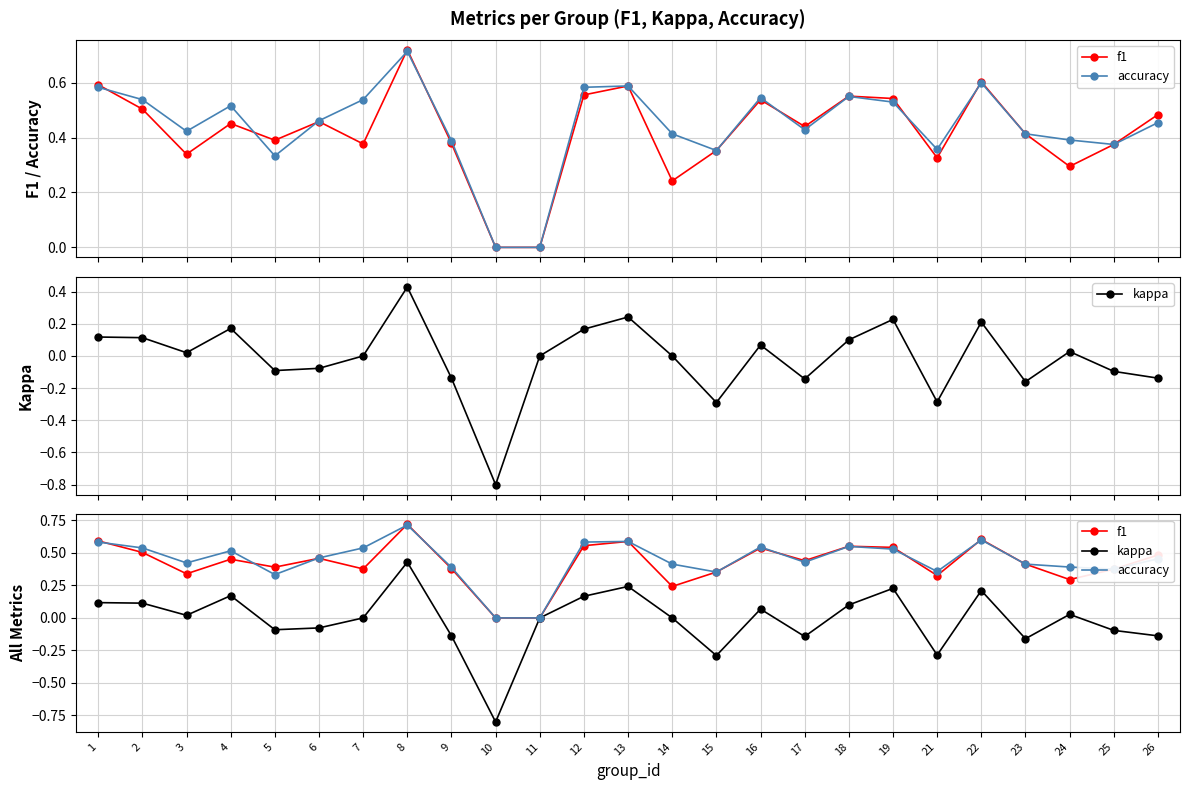

Reading right to left, what are all the values shown in this chart?

f1: 0.5	0.4	0.3	0.4	0.6	0.3	0.5	0.6	0.4	0.5	0.4	0.2	0.6	0.6	0.0	0.0	0.4	0.7	0.4	0.5	0.4	0.5	0.3	0.5	0.6
accuracy: 0.5	0.4	0.4	0.4	0.6	0.4	0.5	0.6	0.4	0.5	0.4	0.4	0.6	0.6	0.0	0.0	0.4	0.7	0.5	0.5	0.3	0.5	0.4	0.5	0.6
kappa: -0.1	-0.1	0.0	-0.2	0.2	-0.3	0.2	0.1	-0.1	0.1	-0.3	0.0	0.2	0.2	0.0	-0.8	-0.1	0.4	0.0	-0.1	-0.1	0.2	0.0	0.1	0.1